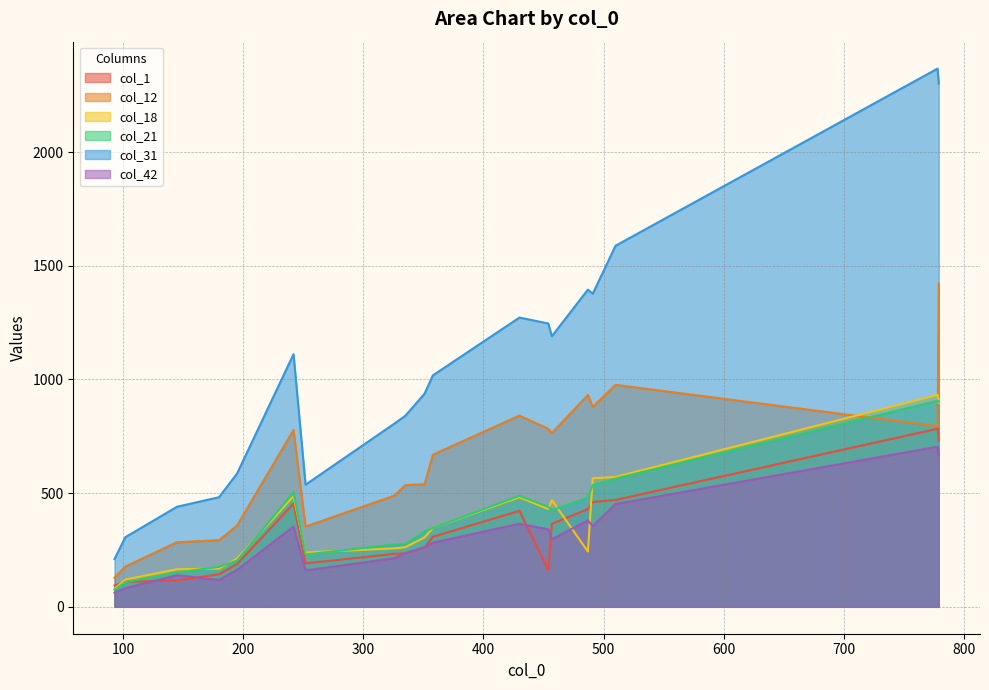

What is the approximate value of col_21 at 454?

440